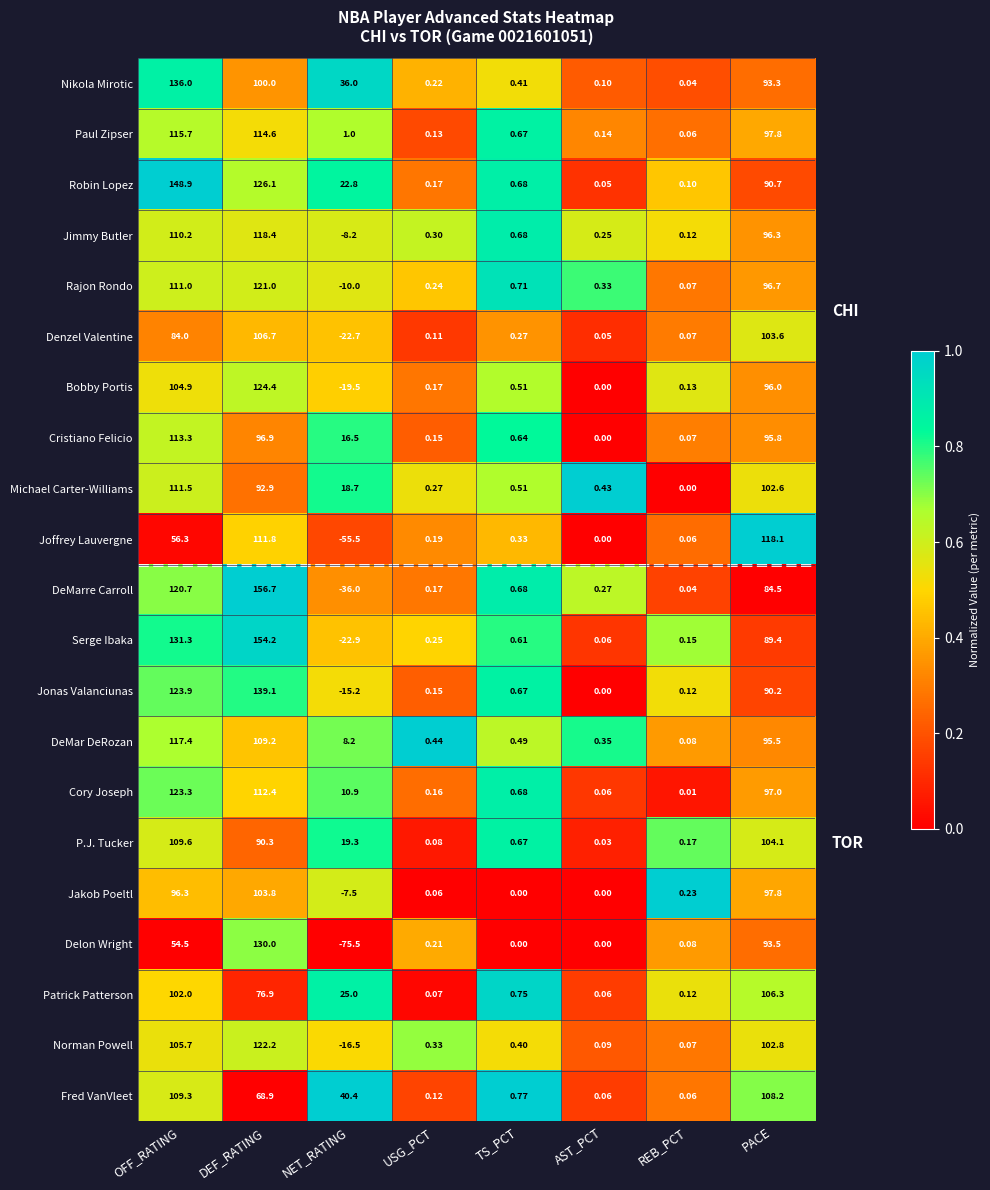

At which label is Serge Ibaka closest to 65?

PACE